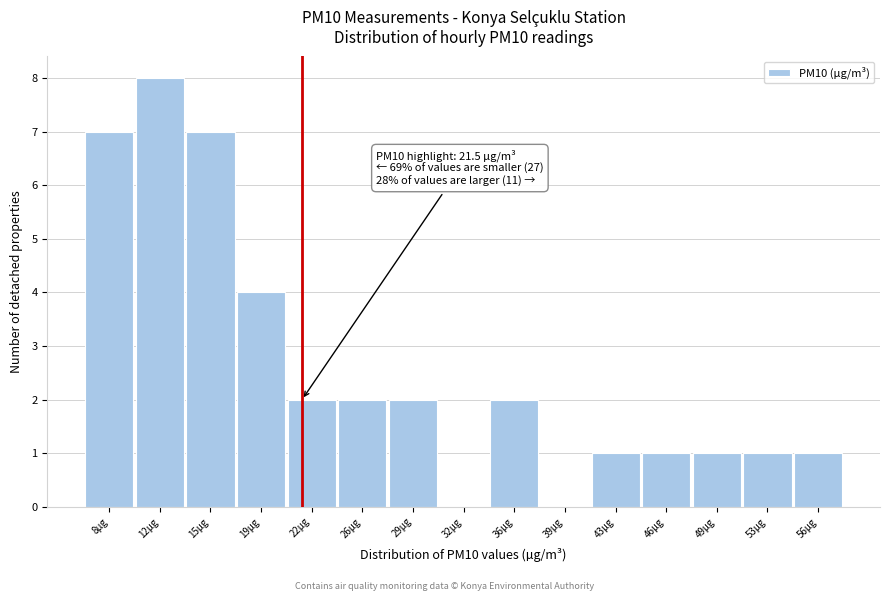

Which range on the x-axis has the tallest bar?

10.0 to 13.5